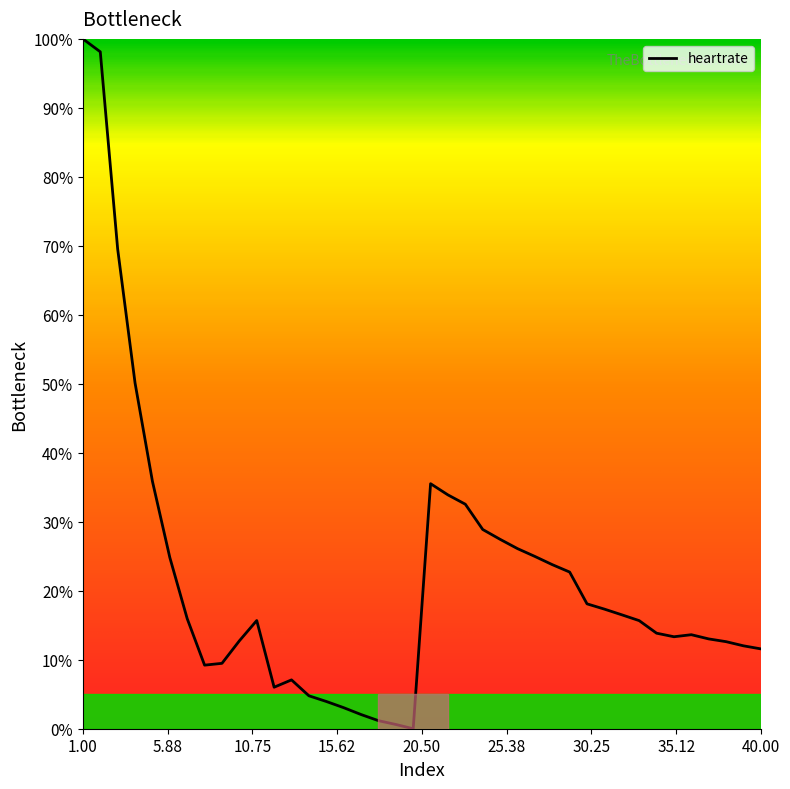

What is the difference between the maximum and minimum values?

100.0